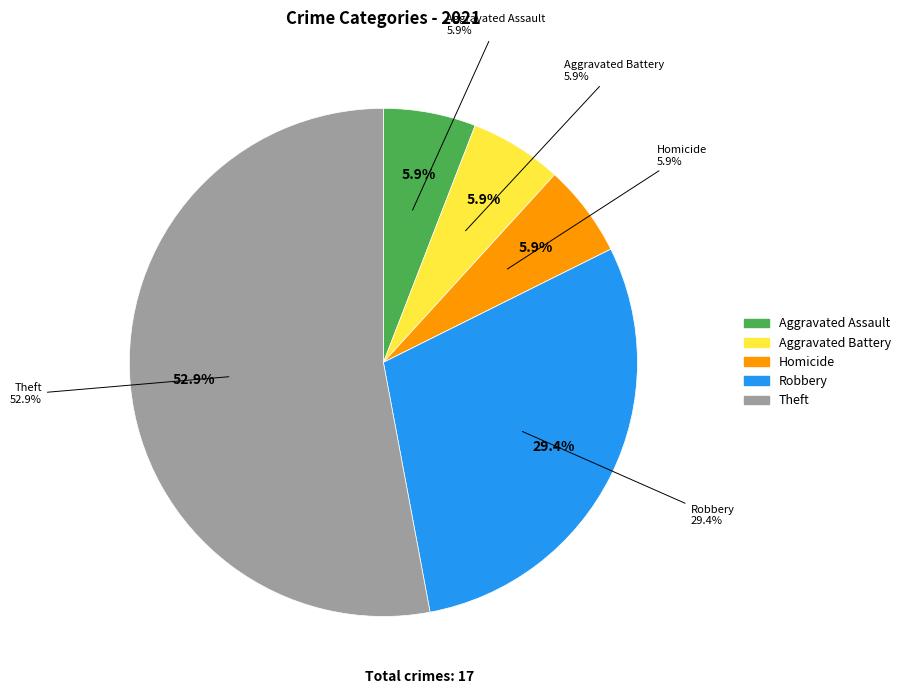

What percentage is NOT represented by Aggravated Battery?

94.1%